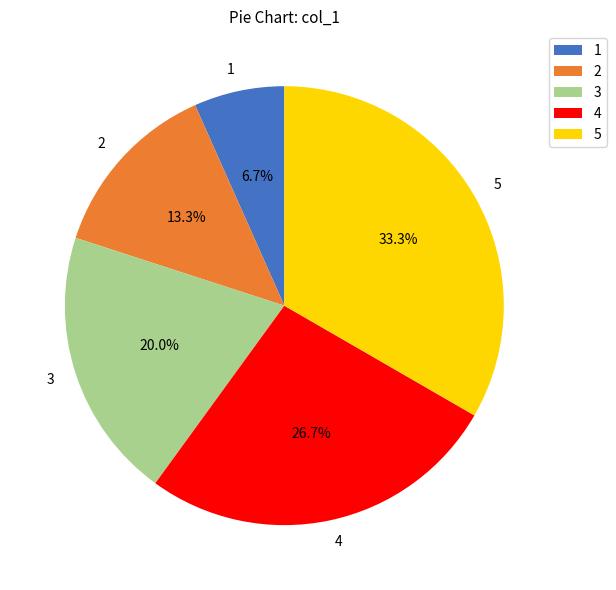

To the nearest percent, what is the difference between the largest and smallest slice percentages?

27%